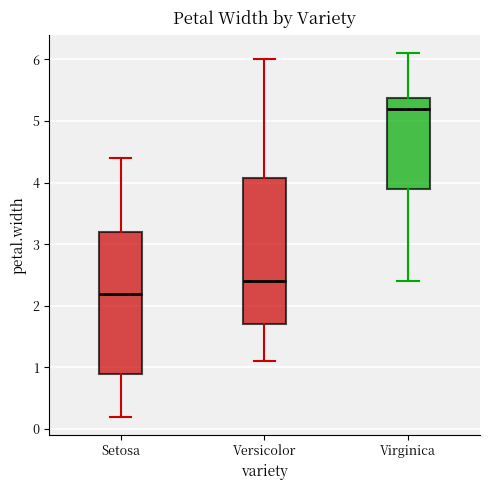

Which box's median line is the highest?

Virginica